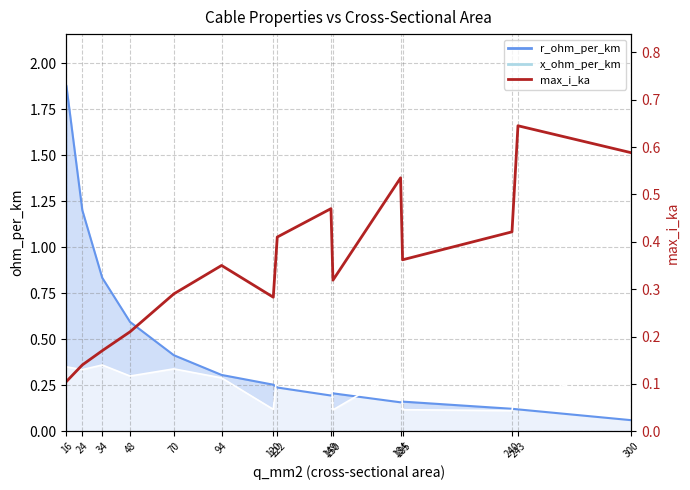

Count the values in the range 0 to 1.

15